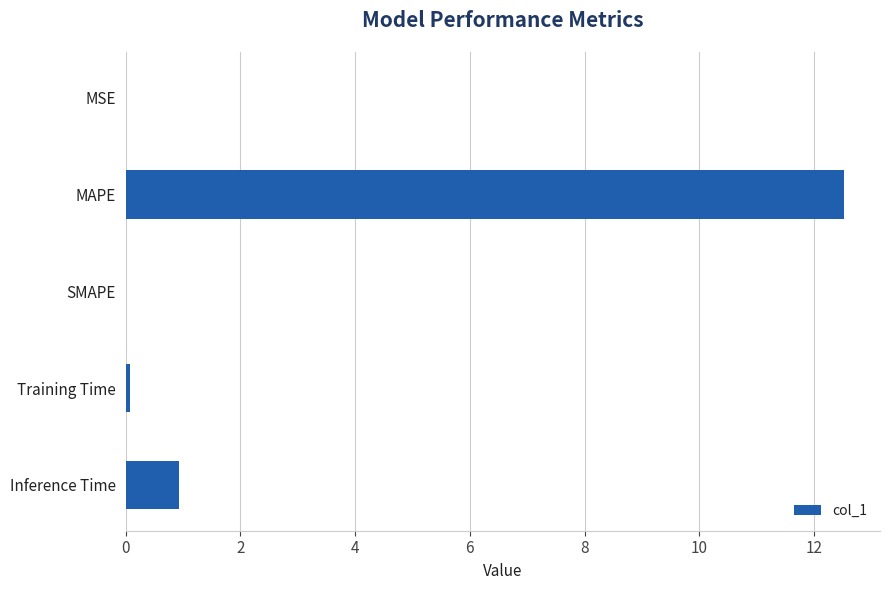

Between SMAPE and MAPE, which is larger?

MAPE